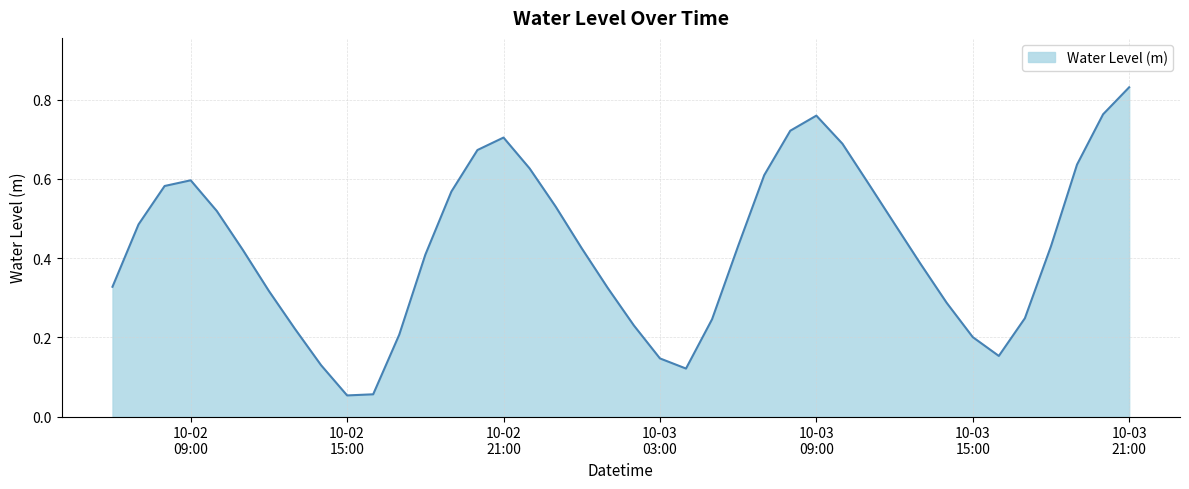

What is the value of the 8th point from the left?

0.2